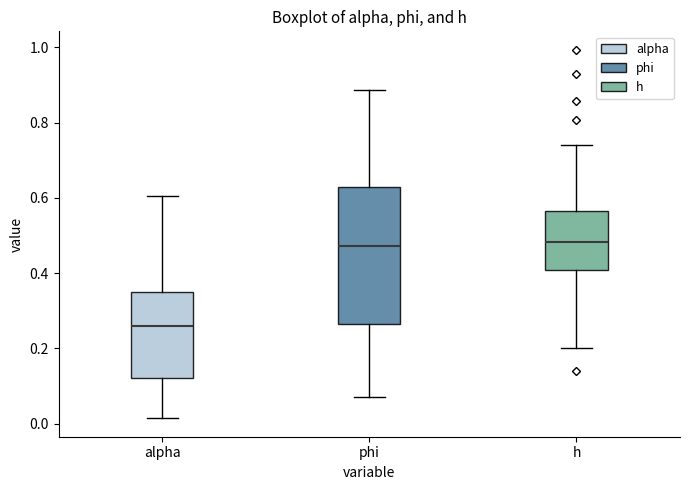

Which box has the lowest median line?

alpha